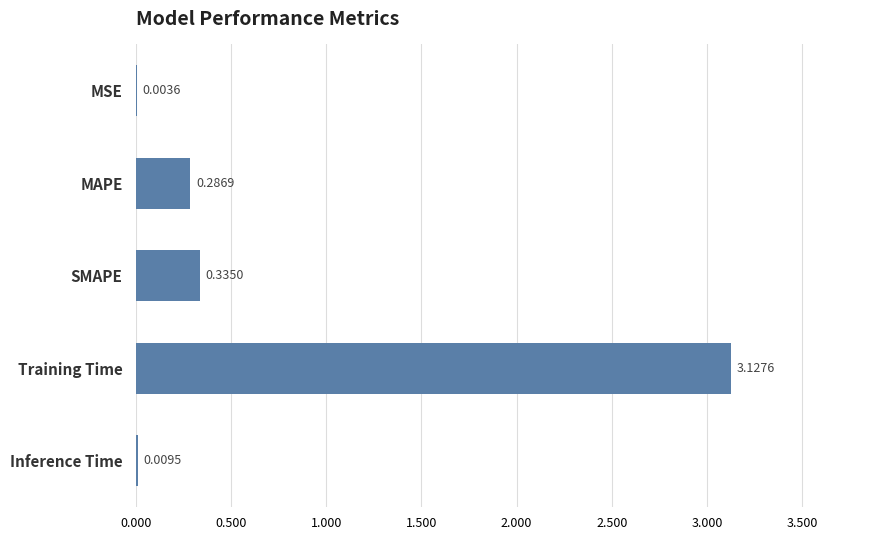

What is the change in value from Inference Time to SMAPE?

+0.3